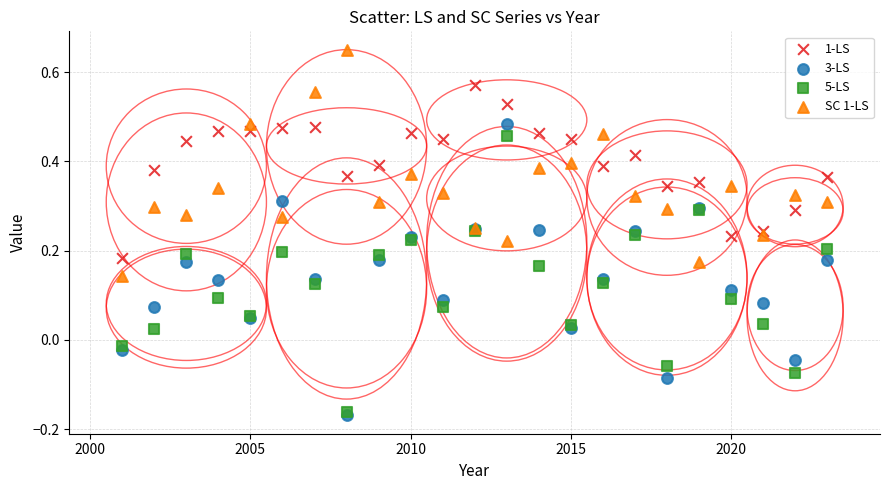

What are all the series names shown in the legend?

1-LS, 3-LS, 5-LS, SC 1-LS